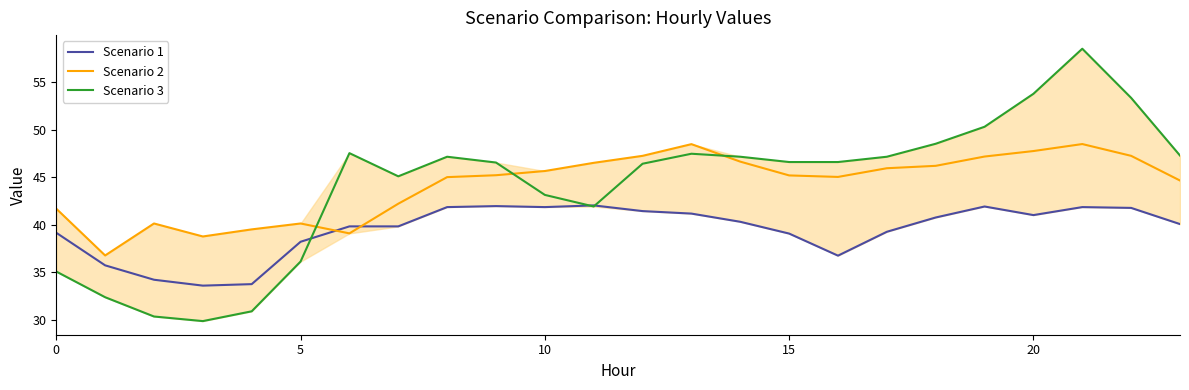

What is the difference between the maximum and second lowest values in the Scenario 1 series?

8.3